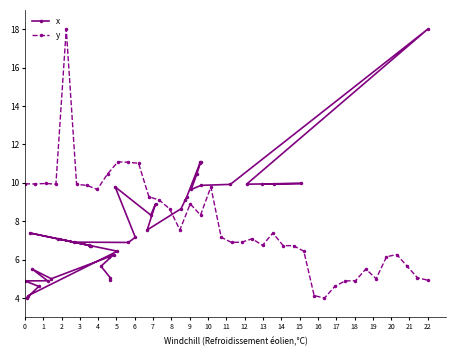

What is the value of the y point at the 21st from the left?

6.9